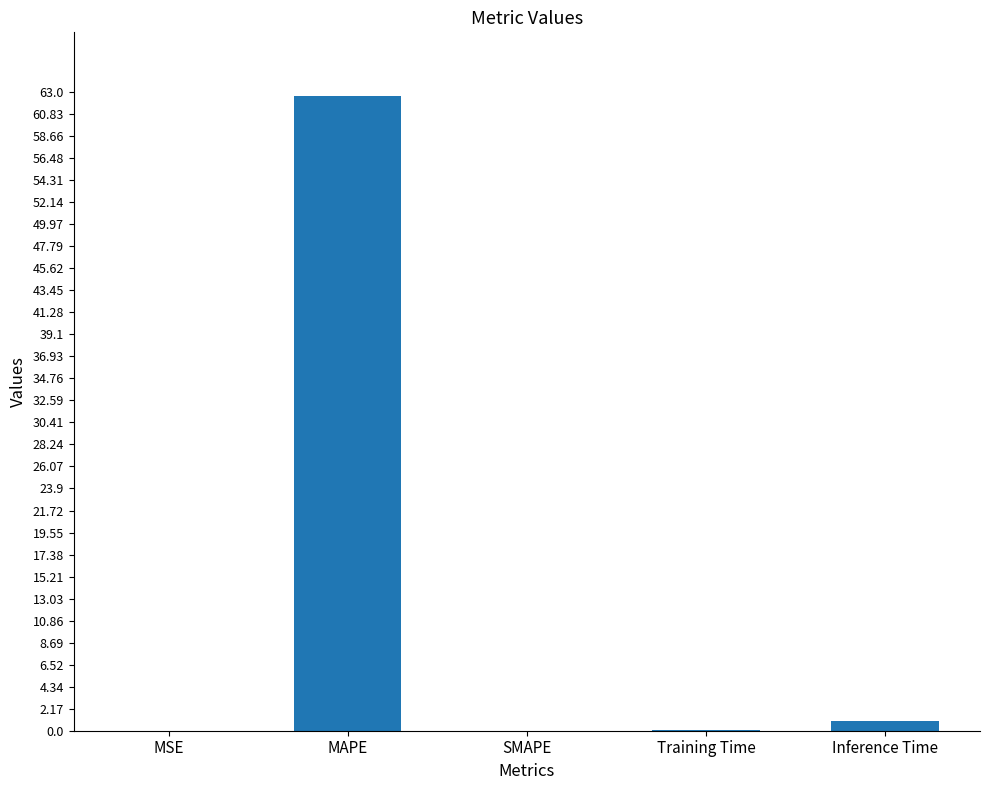

Read the value at MAPE.

62.6